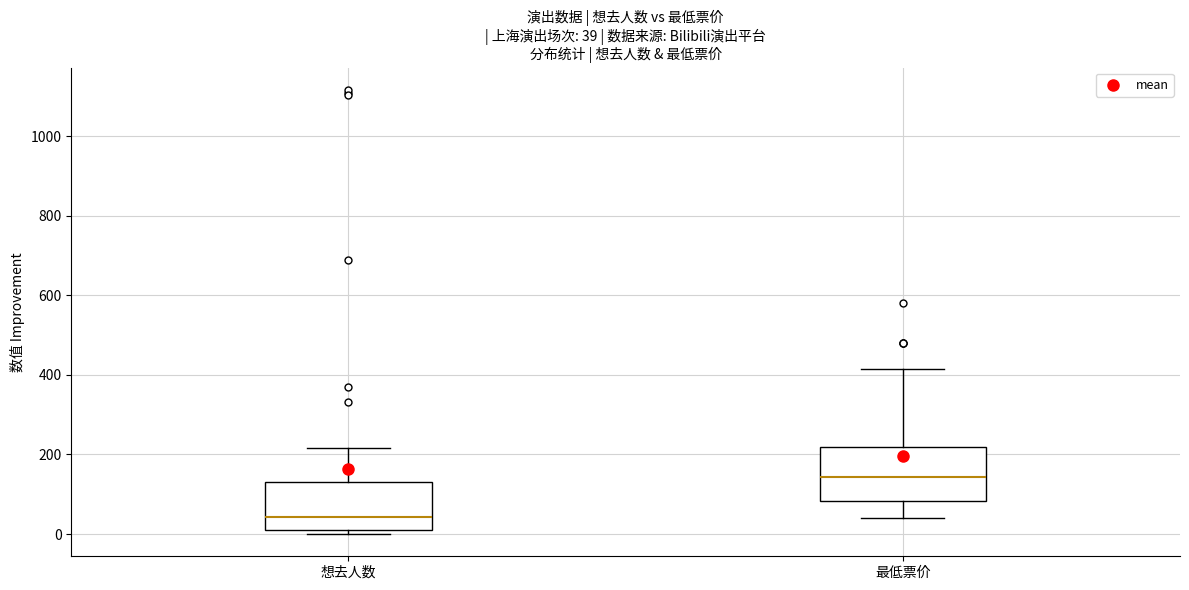

Which box has the lowest median line?

想去人数